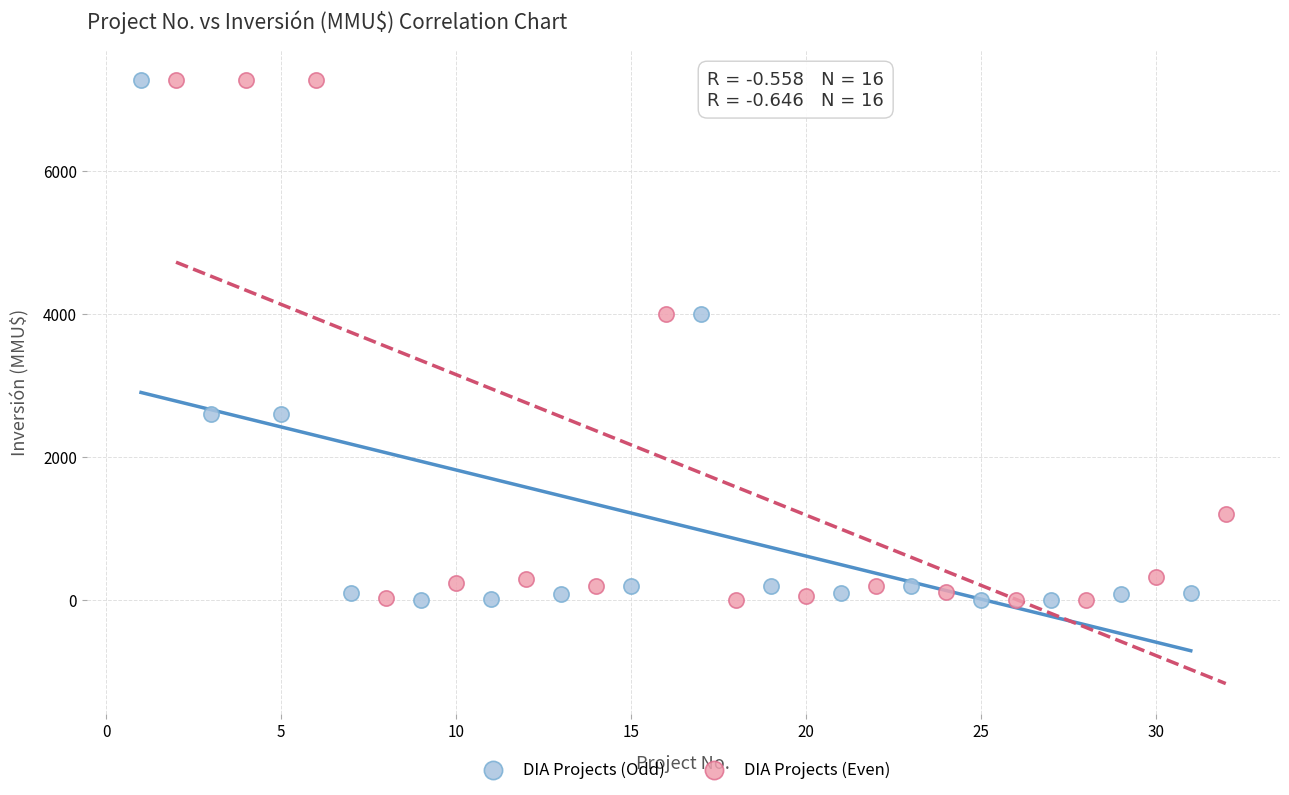

What are all the series names shown in the legend?

DIA Projects (Odd), DIA Projects (Even)